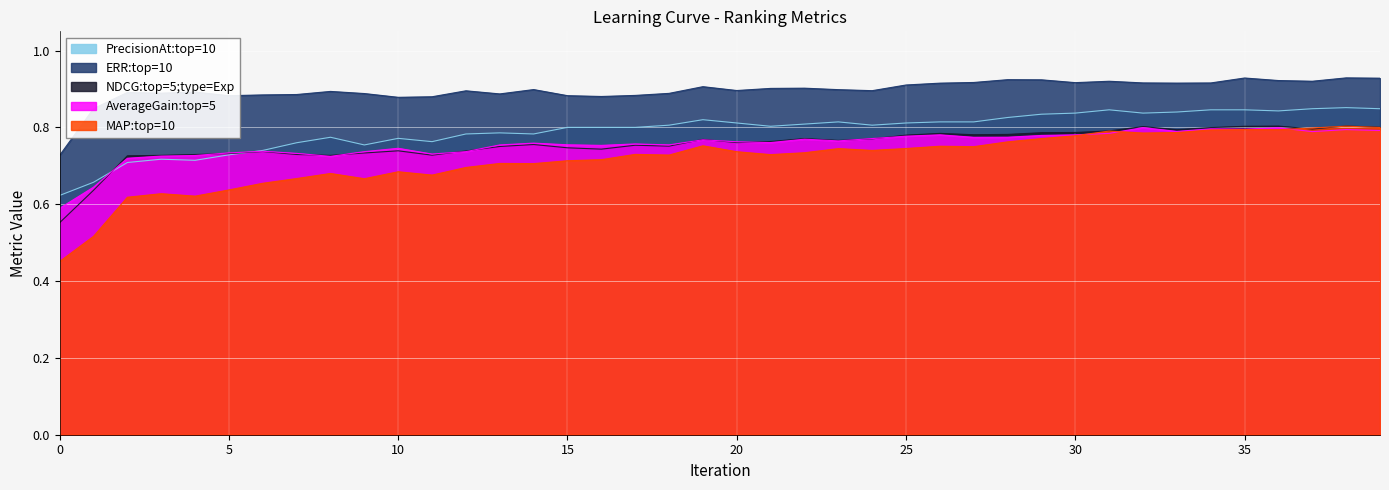

Rank the categories by AverageGain:top=5 value from highest to lowest.

32, 36, 34, 35, 38, 39, 33, 37, 31, 26, 30, 29, 25, 28, 27, 24, 22, 19, 23, 20, 21, 14, 17, 15, 18, 13, 16, 10, 6, 12, 9, 5, 7, 11, 4, 3, 8, 2, 1, 0